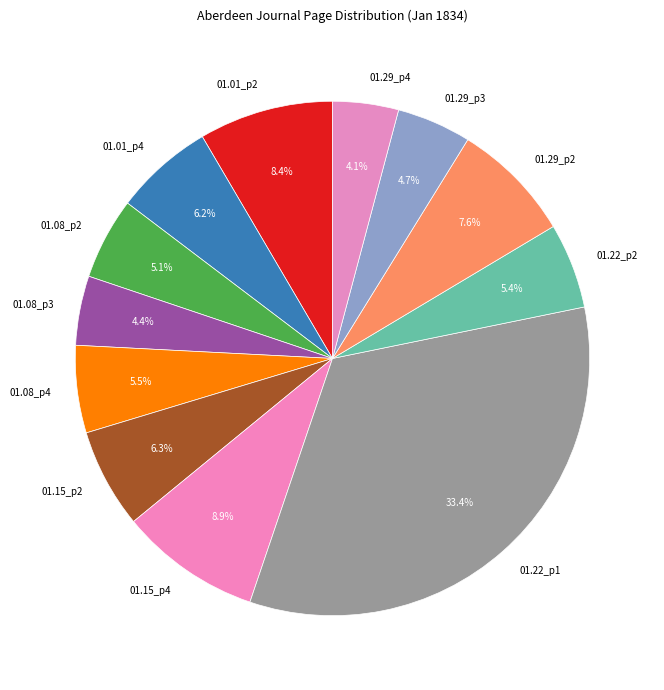

To the nearest percent, what is the average slice percentage?

8%